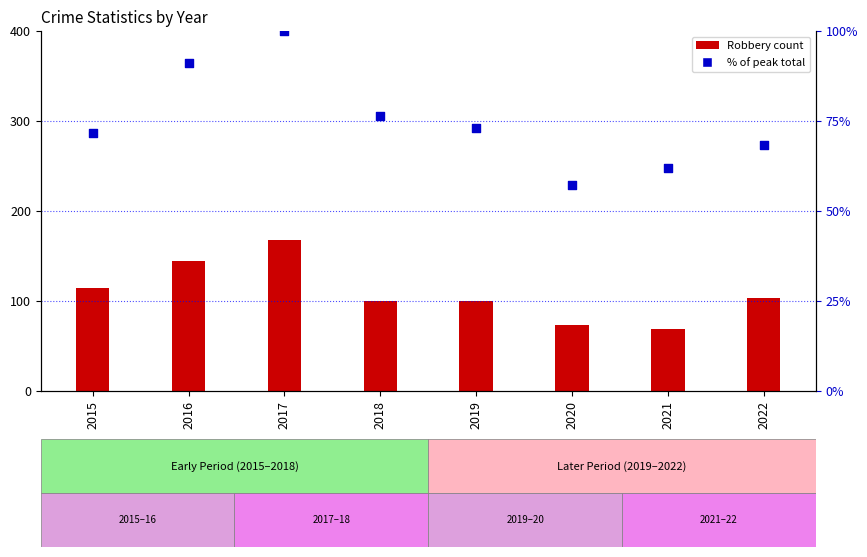

Which series has the widest spread of Y values?

Robbery